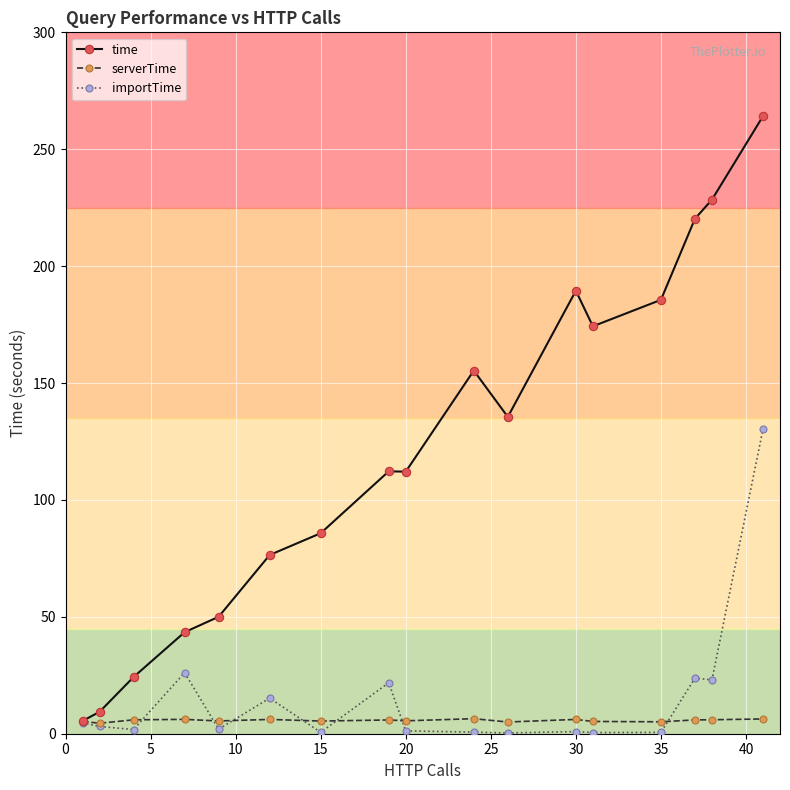

Is this an area chart (filled region under the line)?

No